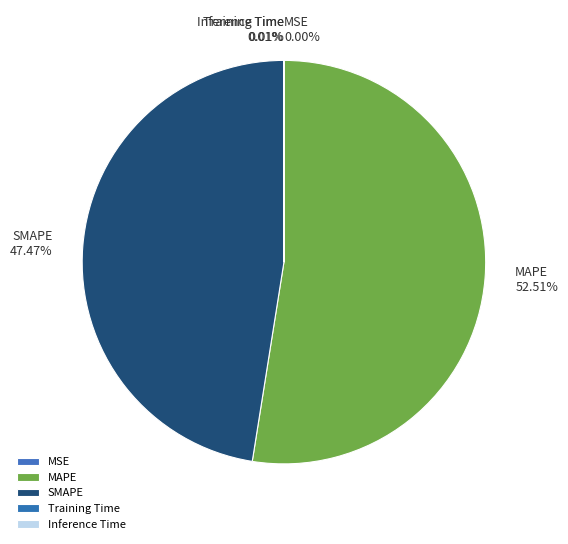

What is the majority slice?

MAPE